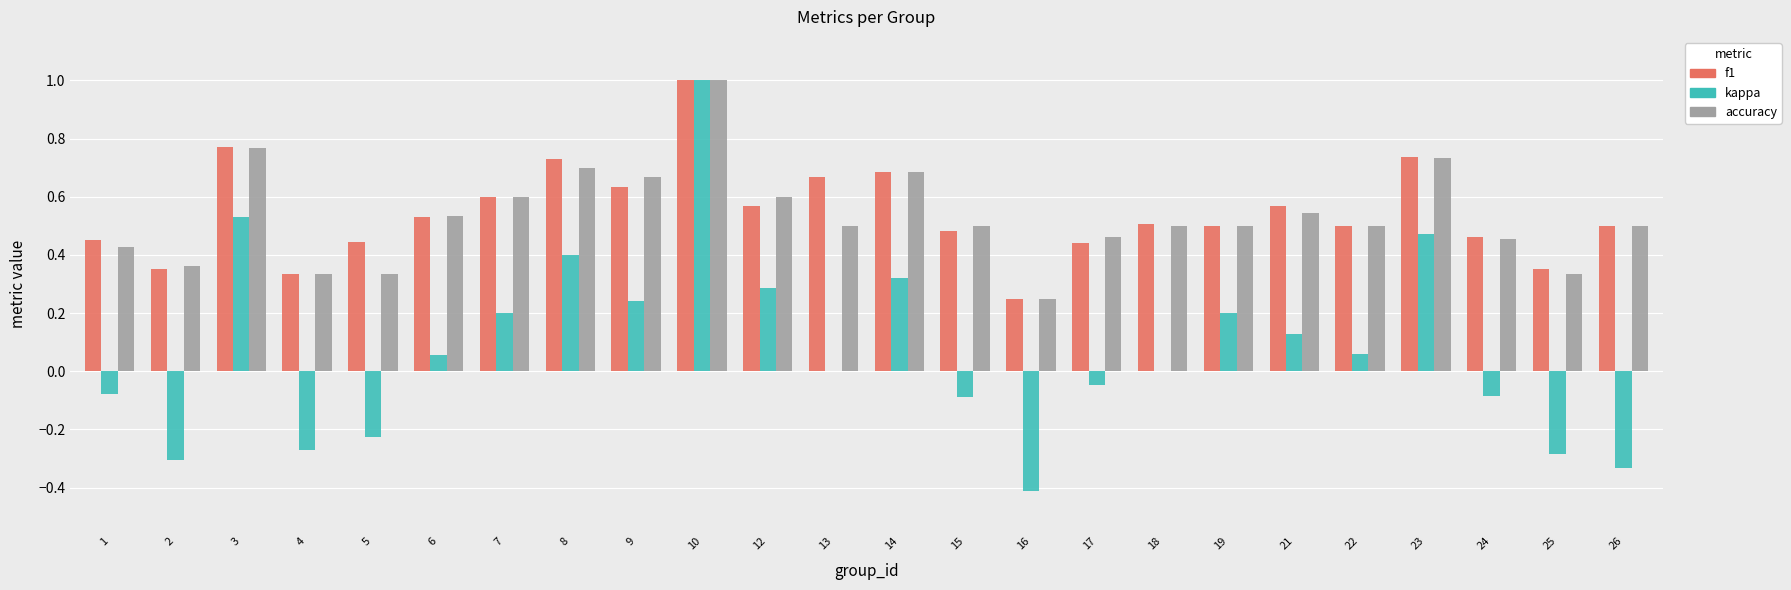

What is the sum of all kappa values?

1.8